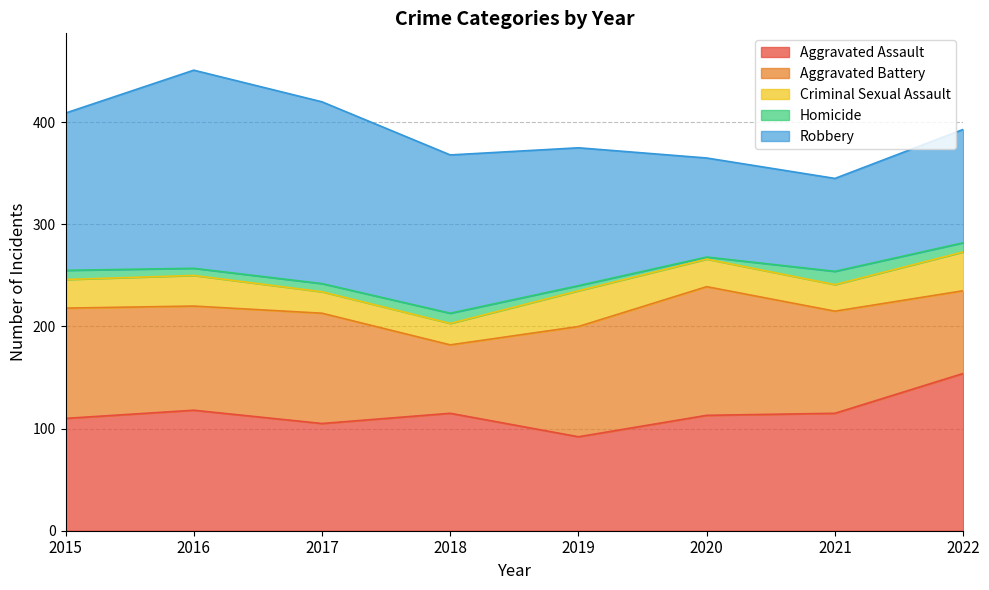

Which series has the largest total across all categories?

Robbery